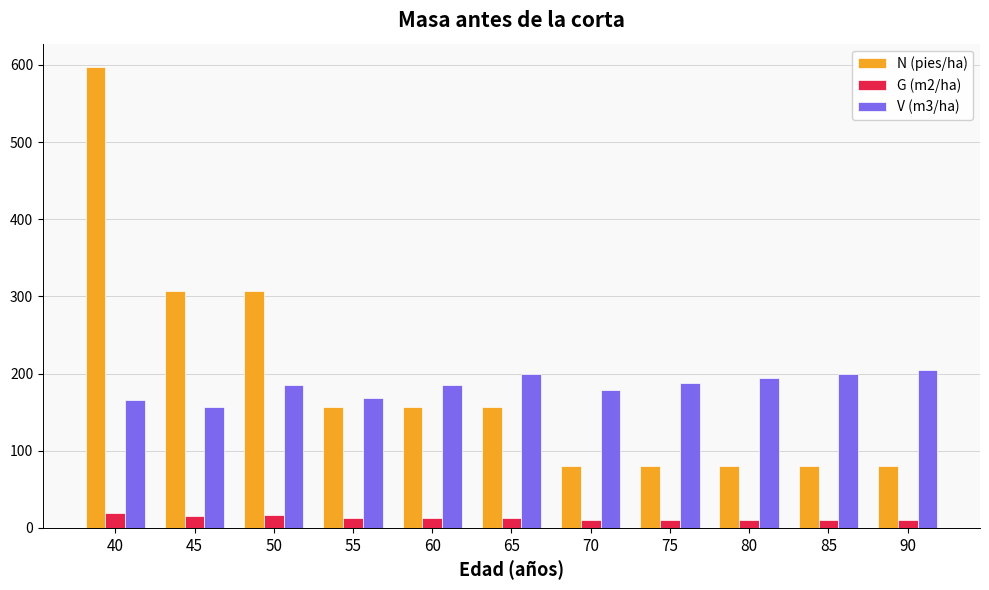

What is the spread (max minus min) of values at 70?

168.8